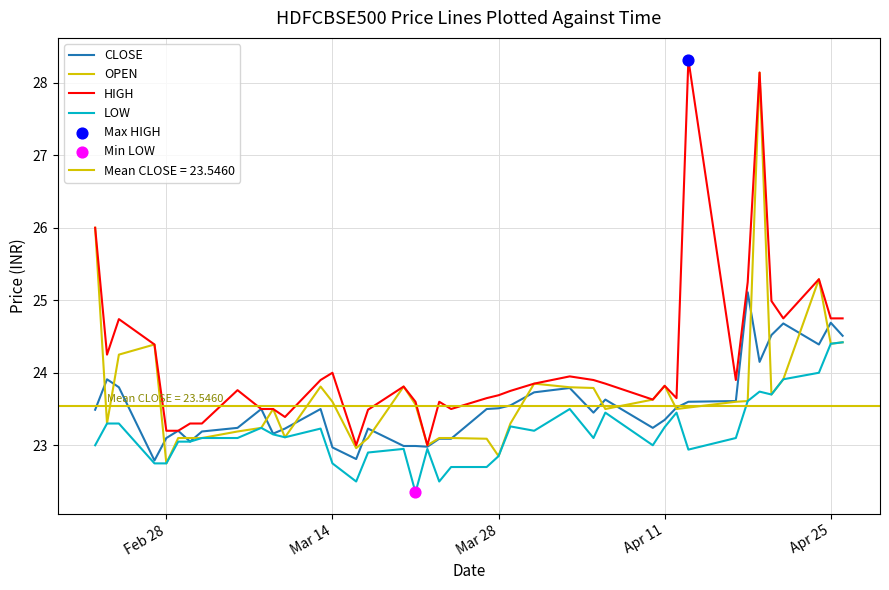

Which series contains the lowest Y value?

LOW